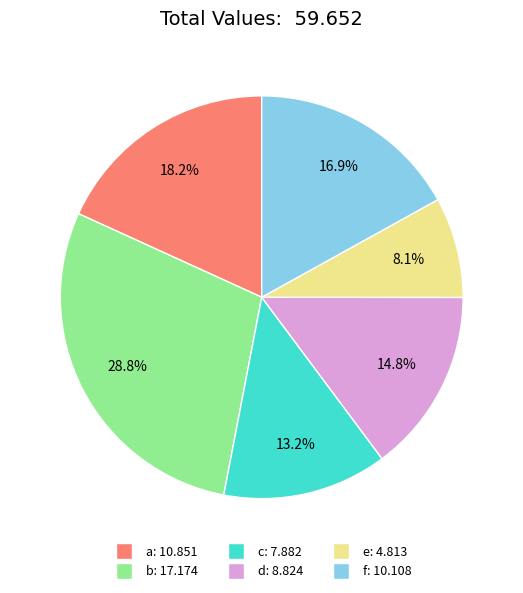

Is there a majority slice in this chart?

No